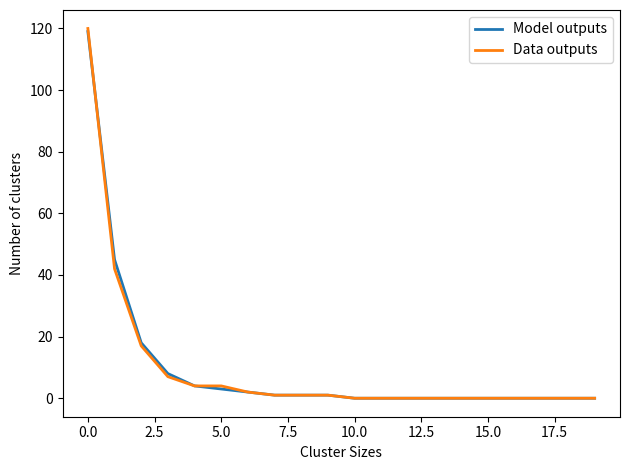

Which series has the largest range (max minus min)?

Data outputs